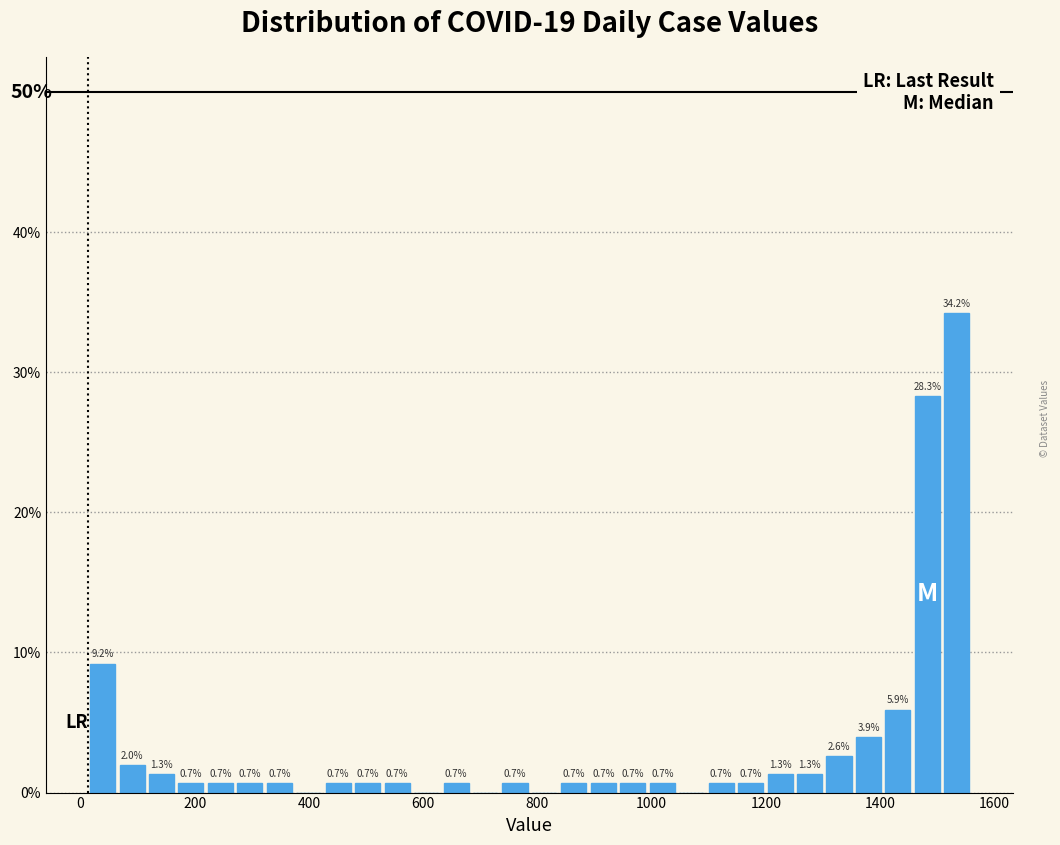

Around what value on the x-axis is the tallest bar? Give the approximate position of its centre, as read against the axis.

1540